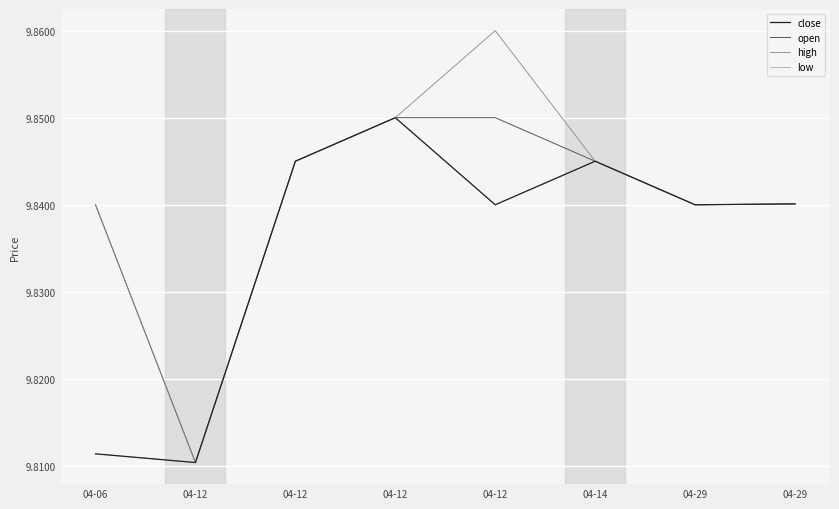

True or false: high has more than 2 points higher than both neighbors.

False